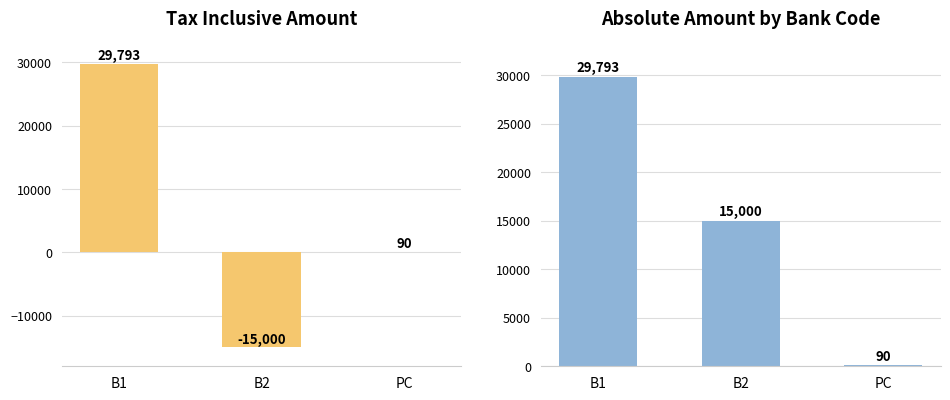

At B2, list the series in order from largest to smallest.

Absolute Amount, Tax Inclusive Amount